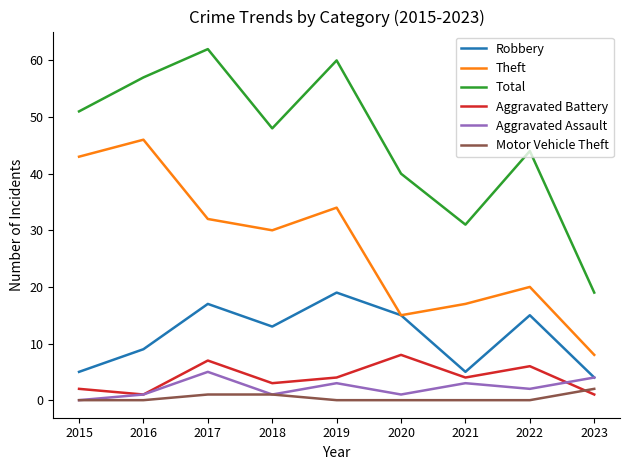

At which label is Theft closest to 27?

2018